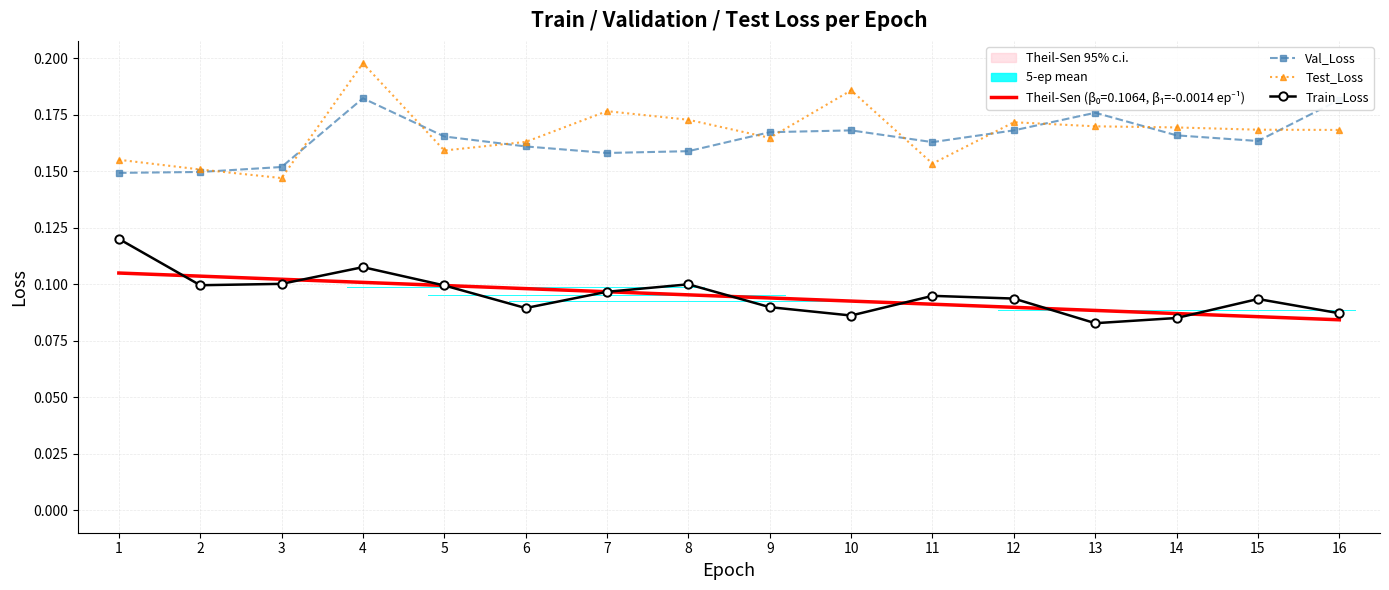

What are all the series names shown in the legend?

Val_Loss, Test_Loss, Train_Loss